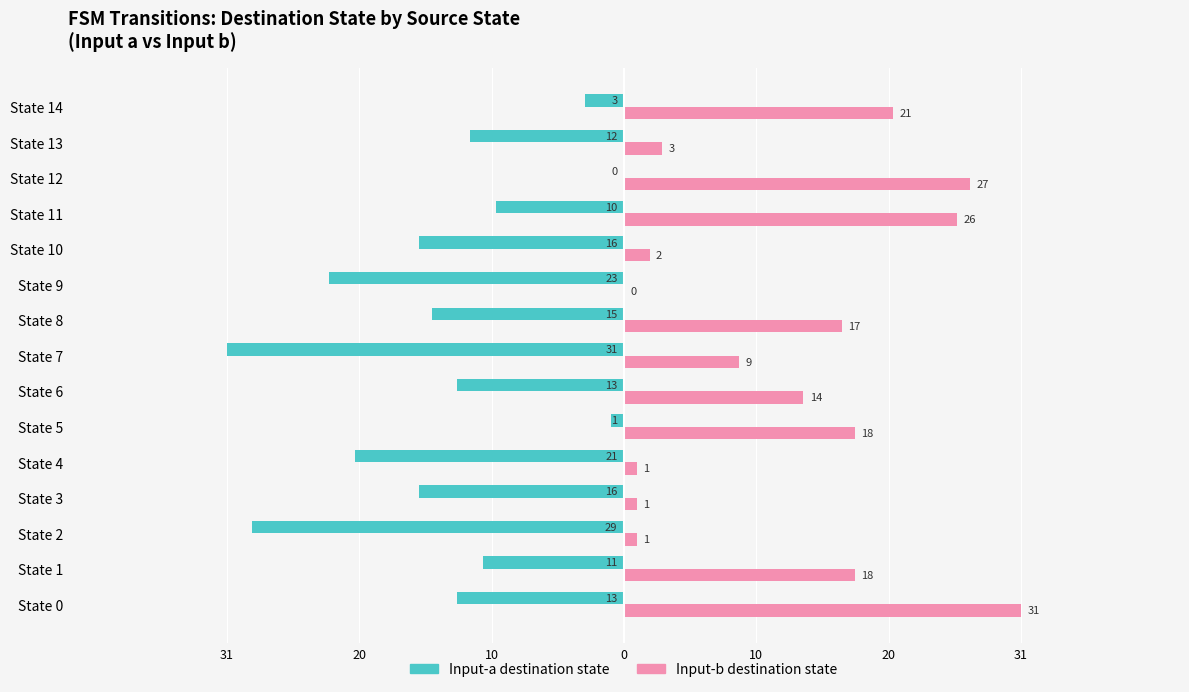

What are all the series names shown in the legend?

Input-a destination state, Input-b destination state